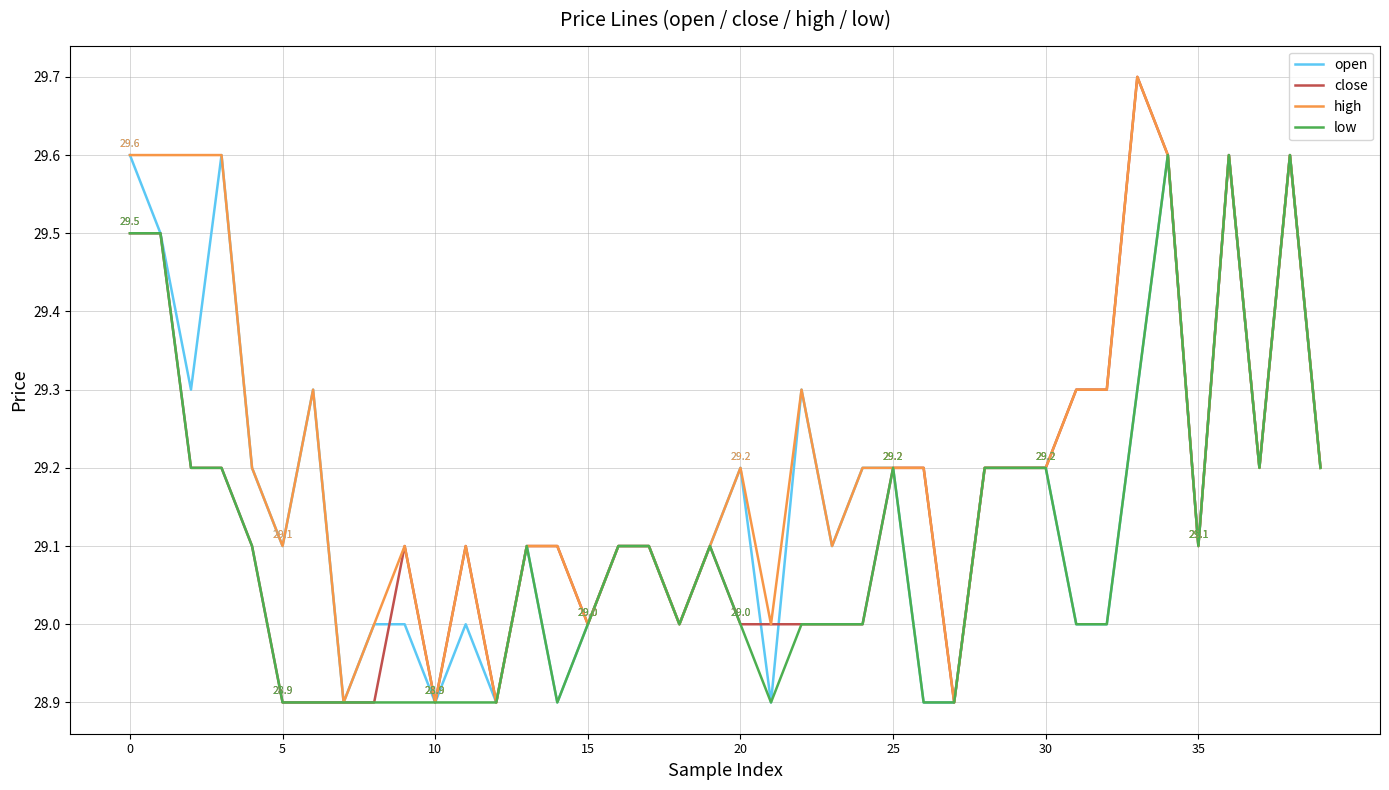

What is the greatest value displayed?

29.7